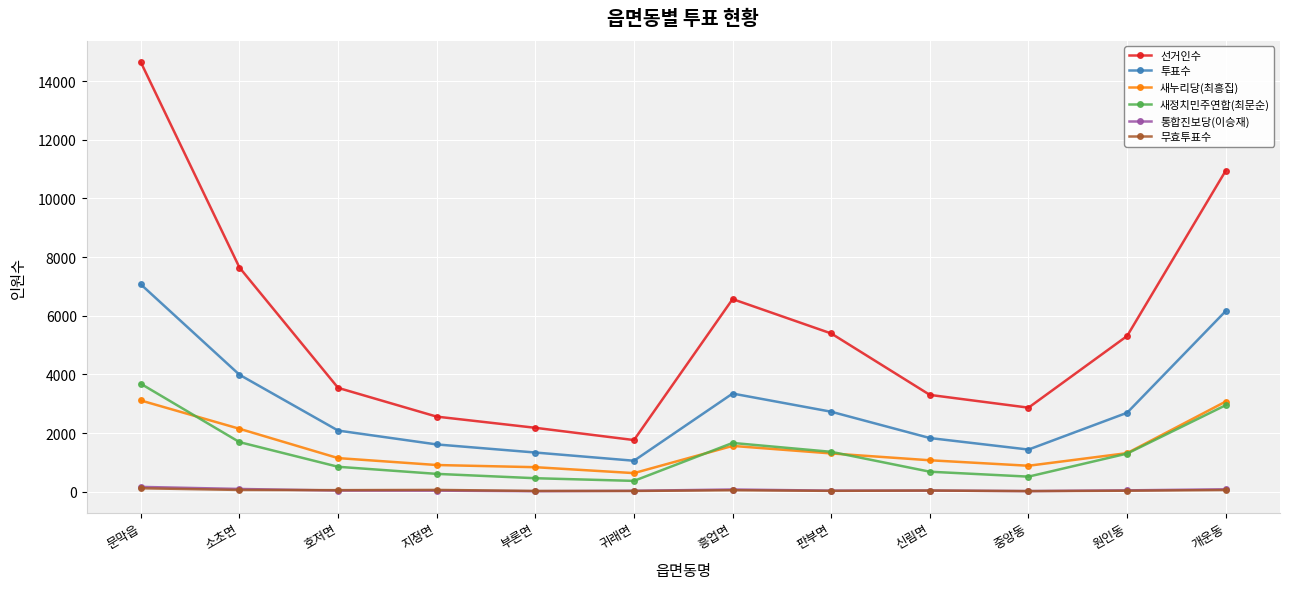

Which series changed the most between 문막읍 and 소초면?

선거인수